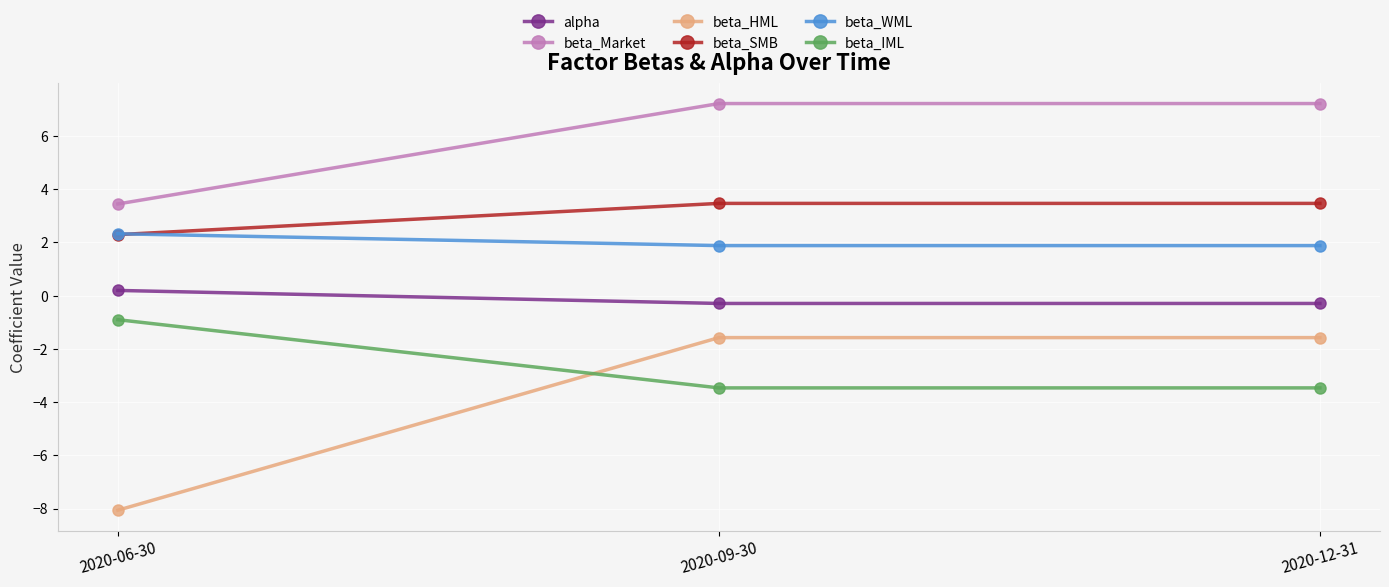

Is the value of beta_HML at 2020-12-31 greater than the value of alpha at 2020-06-30?

No